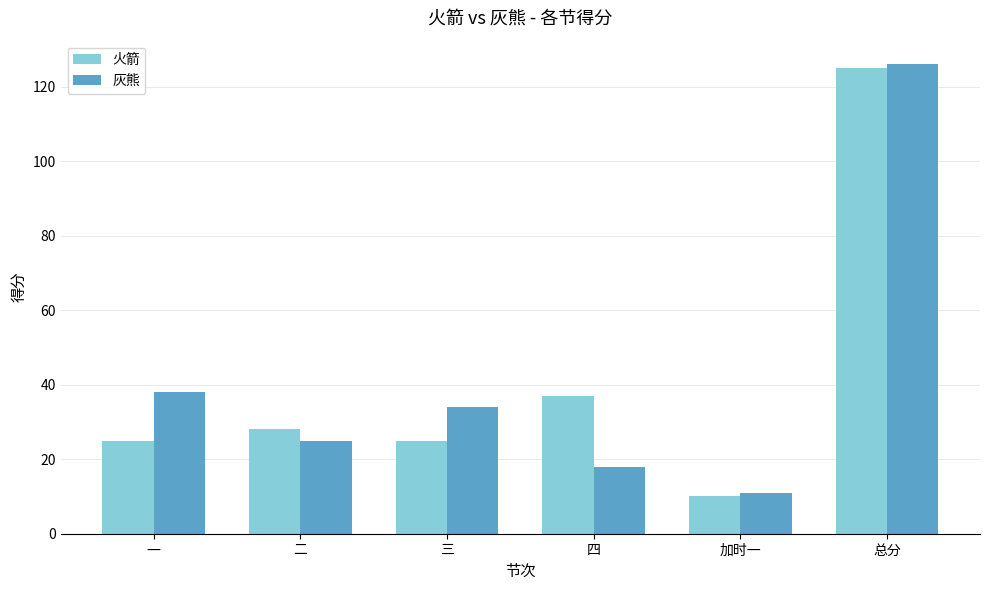

Which series changed the most between 二 and 加时一?

火箭